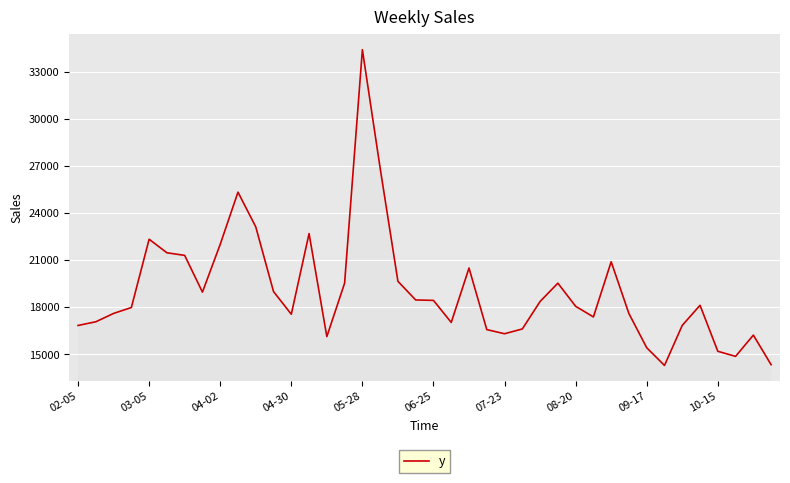

What is the difference between the maximum and minimum values?

20096.6